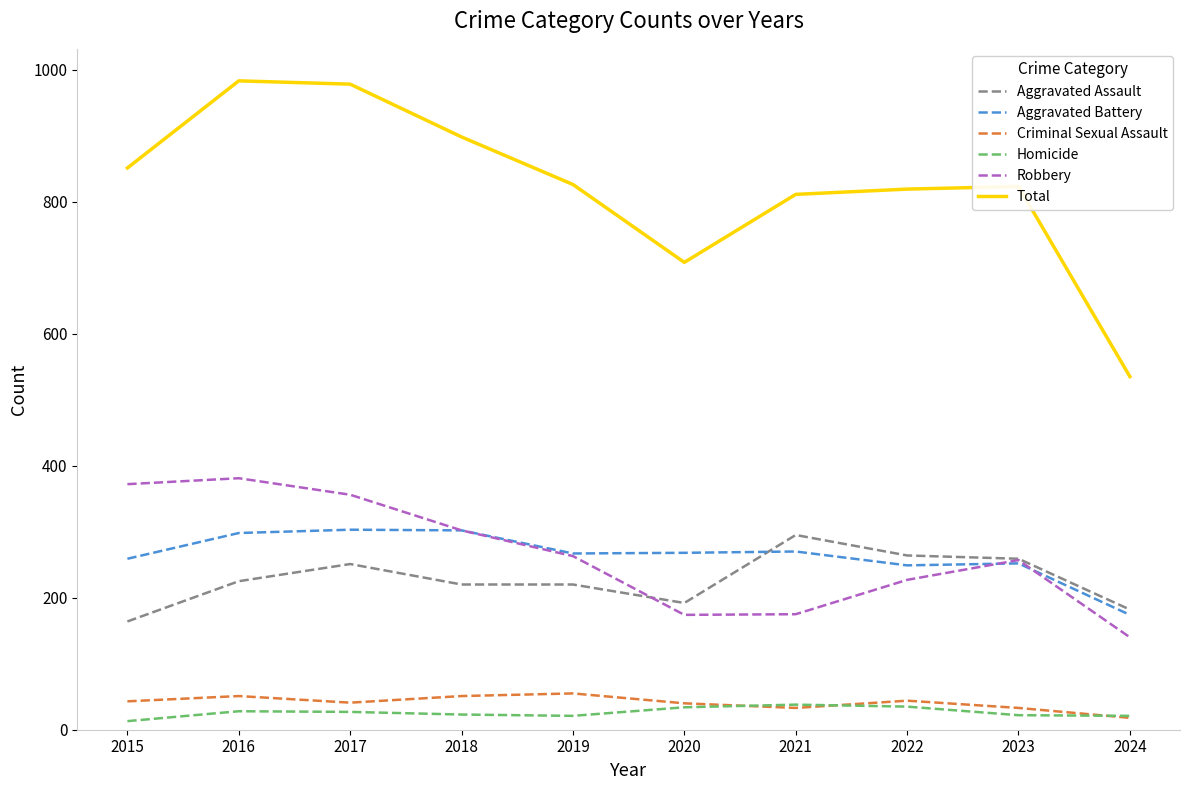

Which series has the largest total across all categories?

Total